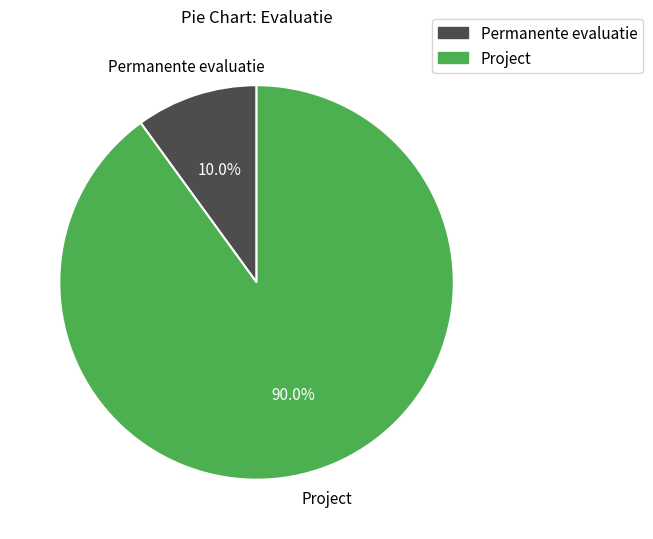

What portion of the pie excludes Permanente evaluatie?

90.0%